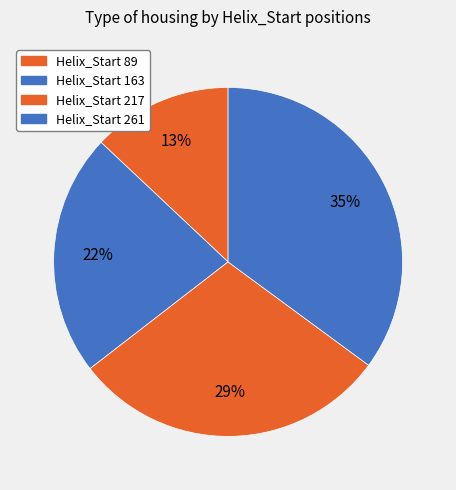

Count the number of slices in the pie.

4